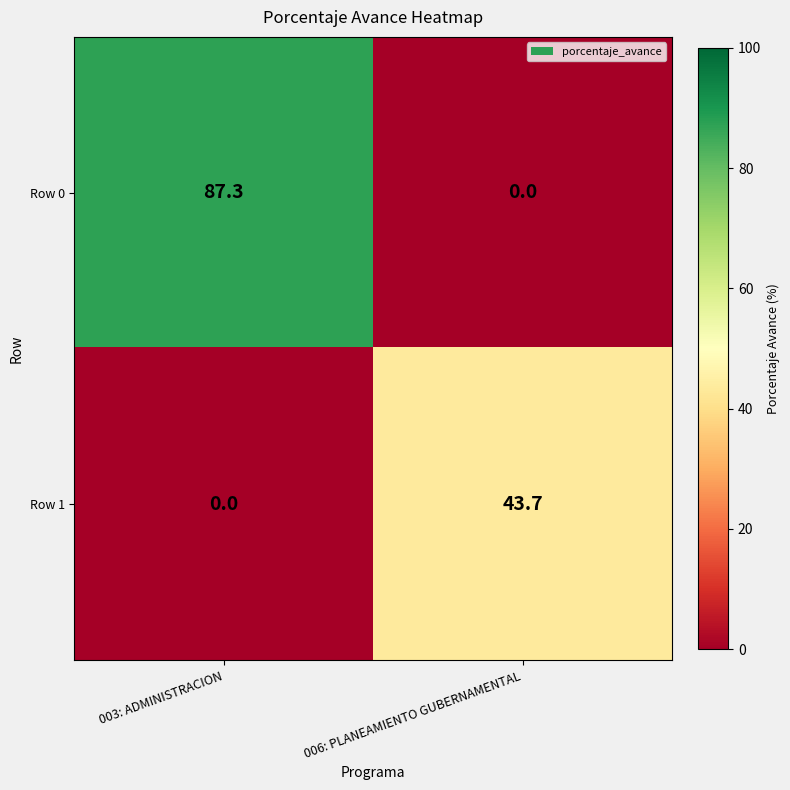

Reading right to left, transcribe all the data shown in this chart.

Row 0: 006: PLANEAMIENTO GUBERNAMENTAL=0.0	003: ADMINISTRACION=87.3
Row 1: 006: PLANEAMIENTO GUBERNAMENTAL=43.7	003: ADMINISTRACION=0.0